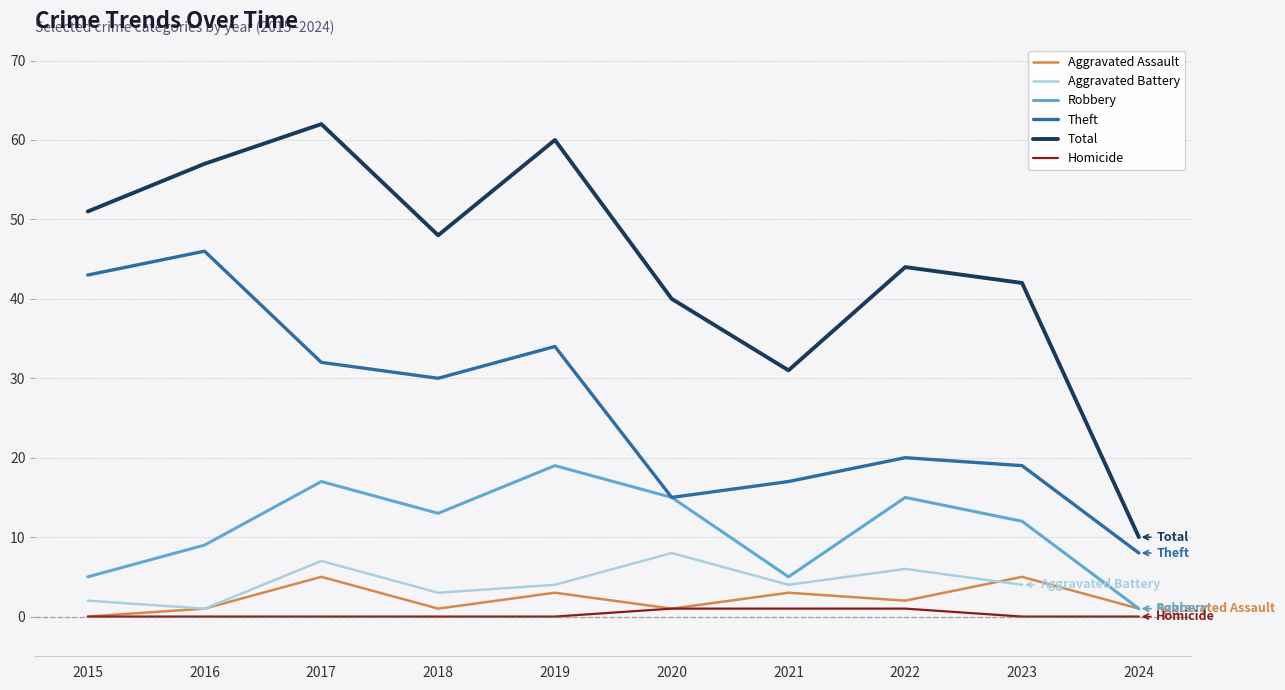

The value of Theft at 2017 is 47.2. True or false?

False